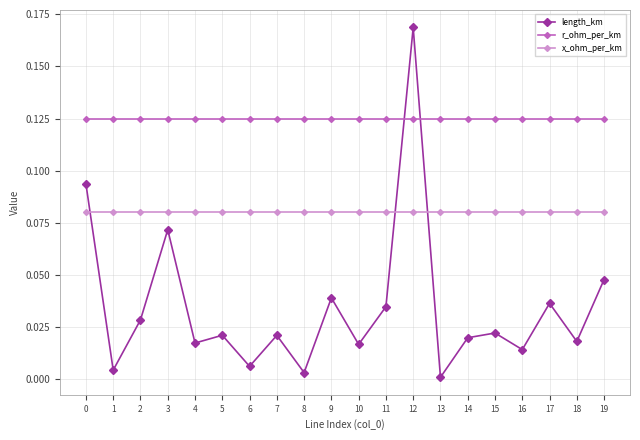

Is the value of x_ohm_per_km at 5 greater than the value of r_ohm_per_km at 2?

No